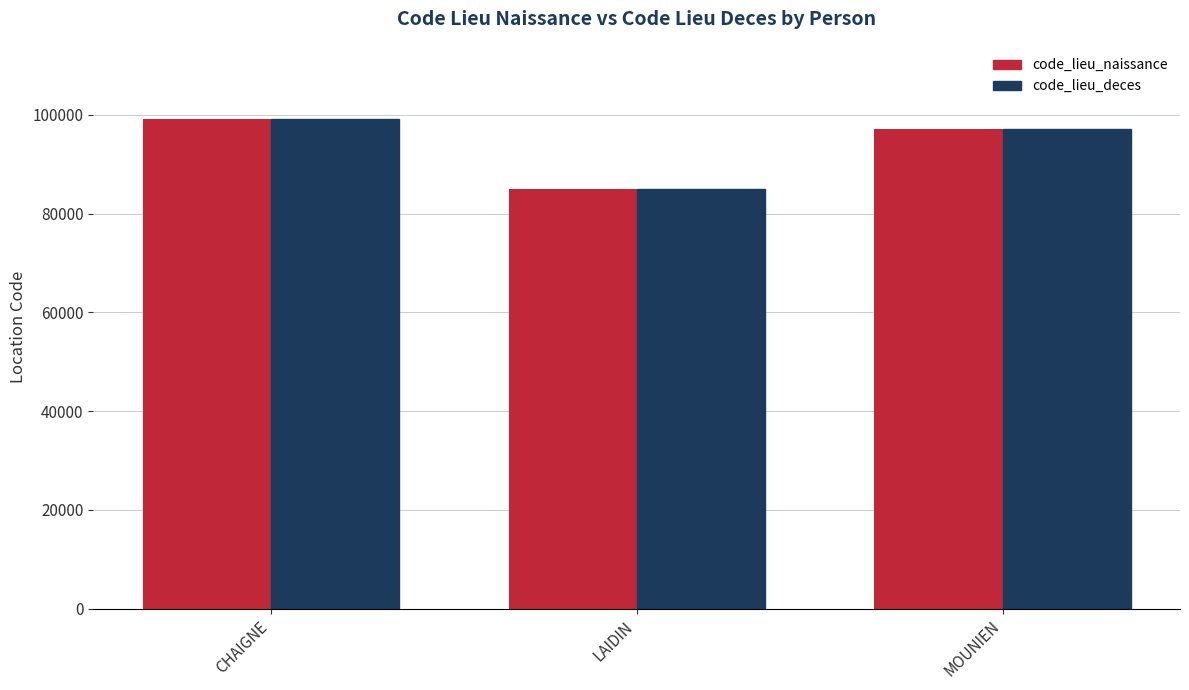

What is the label of the 1st bar from the right?

MOUNIEN